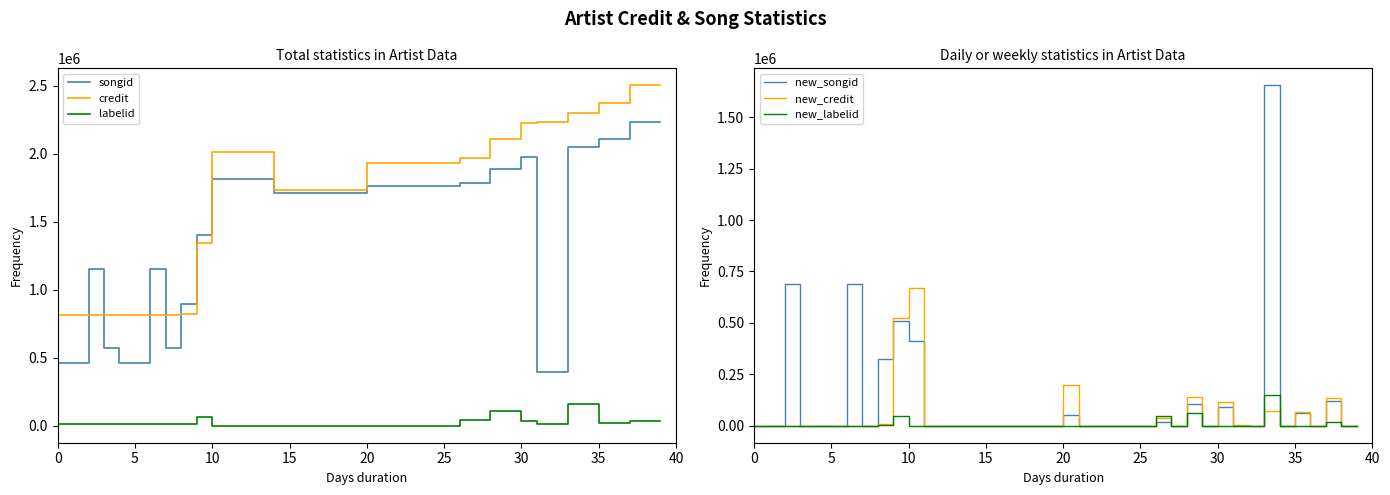

What is the maximum value for songid?

2233056